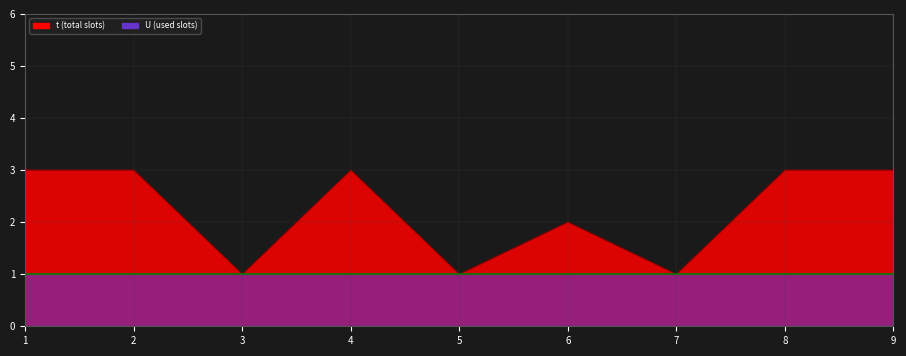

At which category does the data reach its first local valley?

3